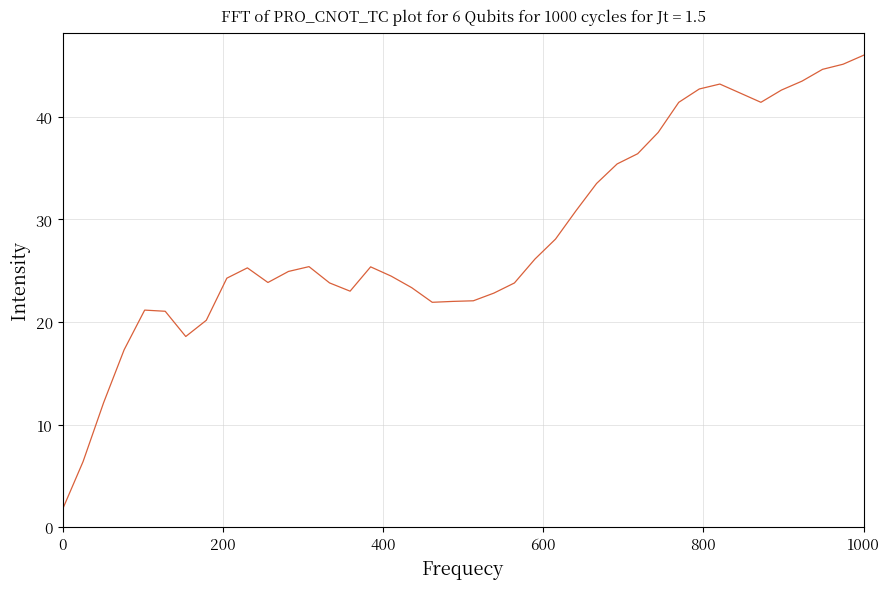

What is the minimum value shown in the chart?

1.7